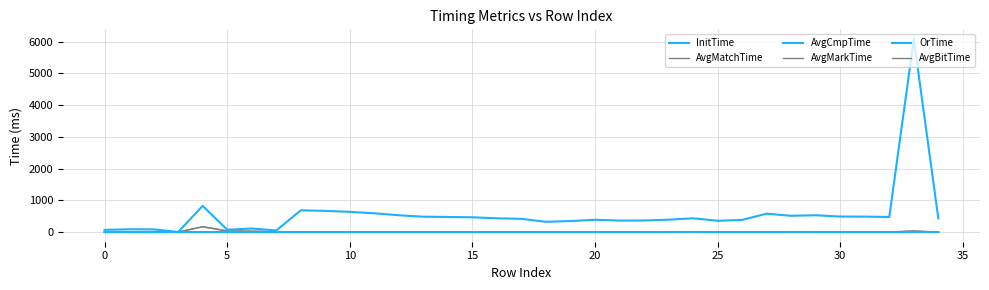

How many lines are shown in the chart?

6